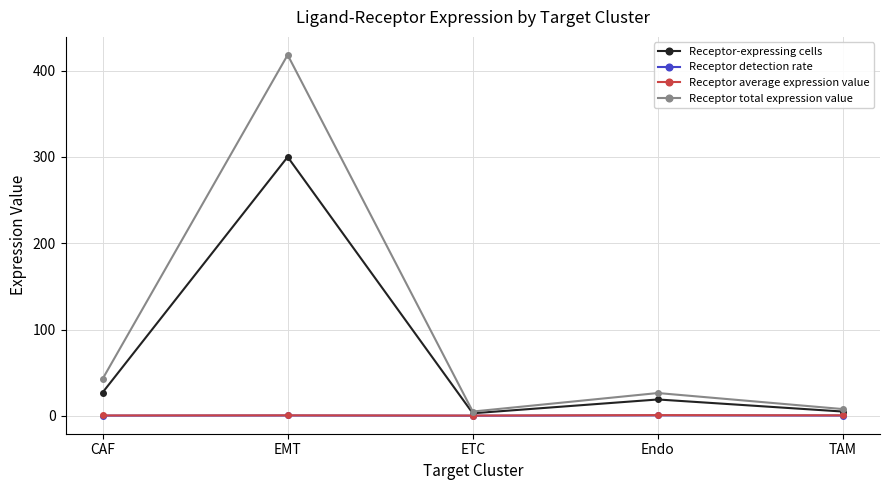

True or false: Receptor-expressing cells has a value of 300.0 at EMT.

True